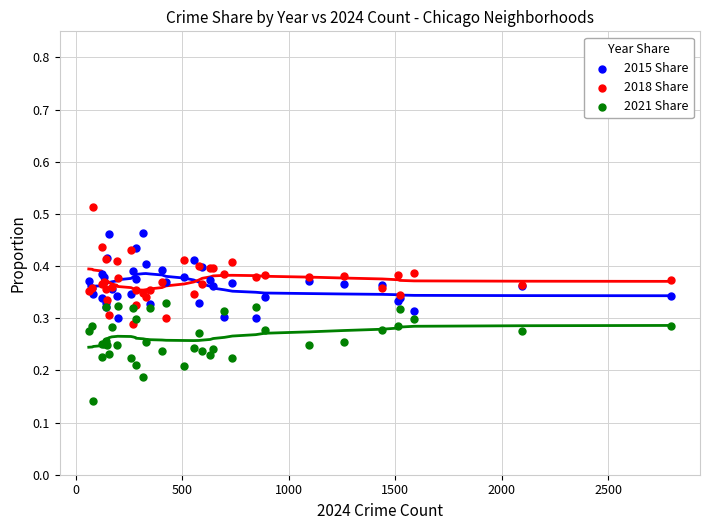

Which series contains the lowest Y value?

2021 Share